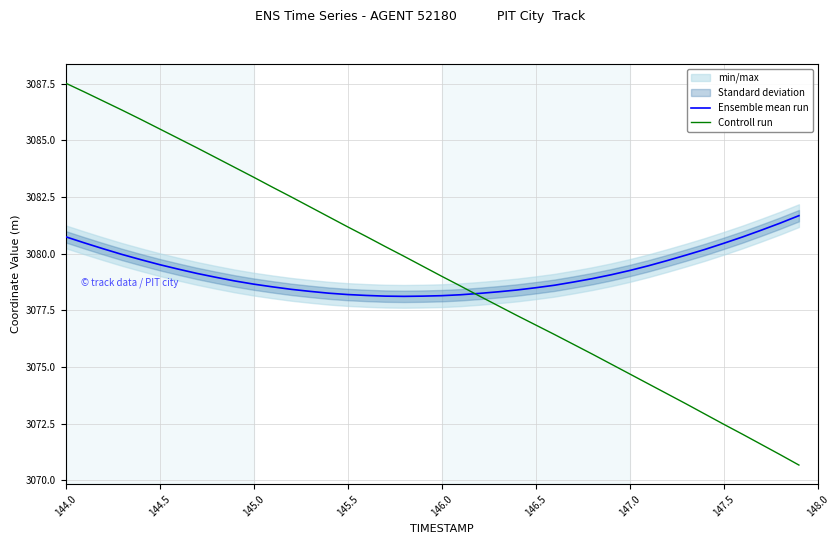

What is the difference between the maximum and minimum values in the Ensemble mean run series?

3.6